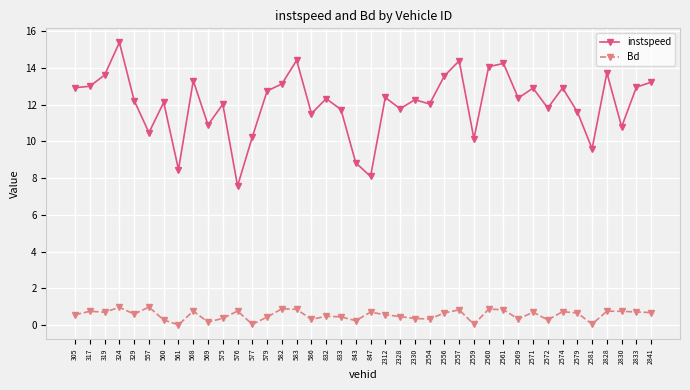

The instspeed series shows 18.0 at 586. True or false?

False